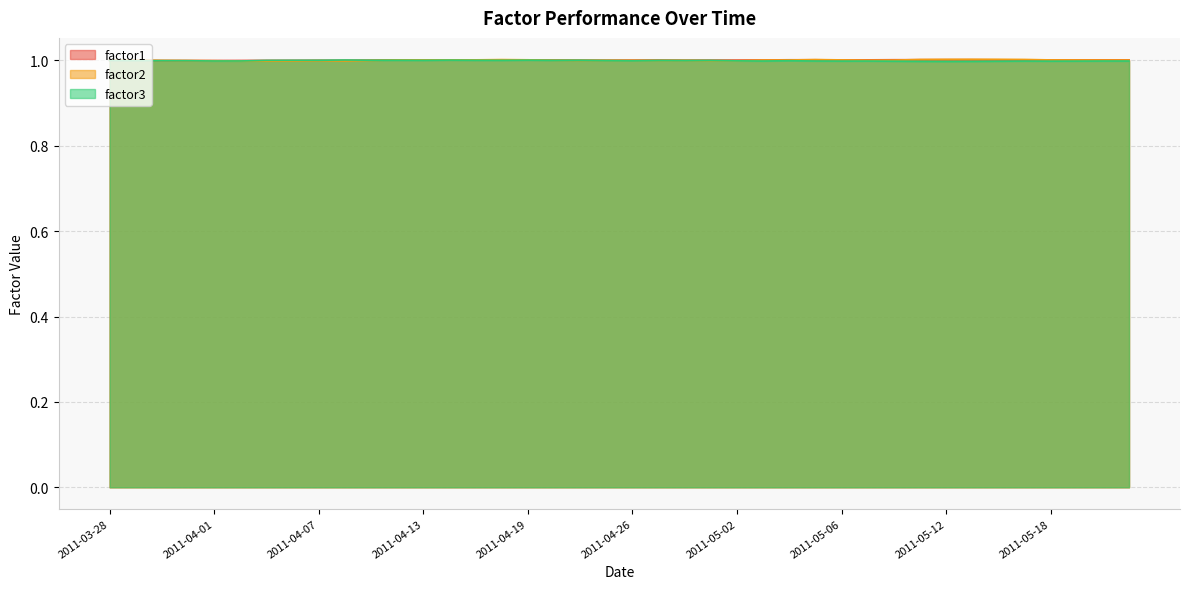

How many times do factor3 and factor2 cross each other?

8